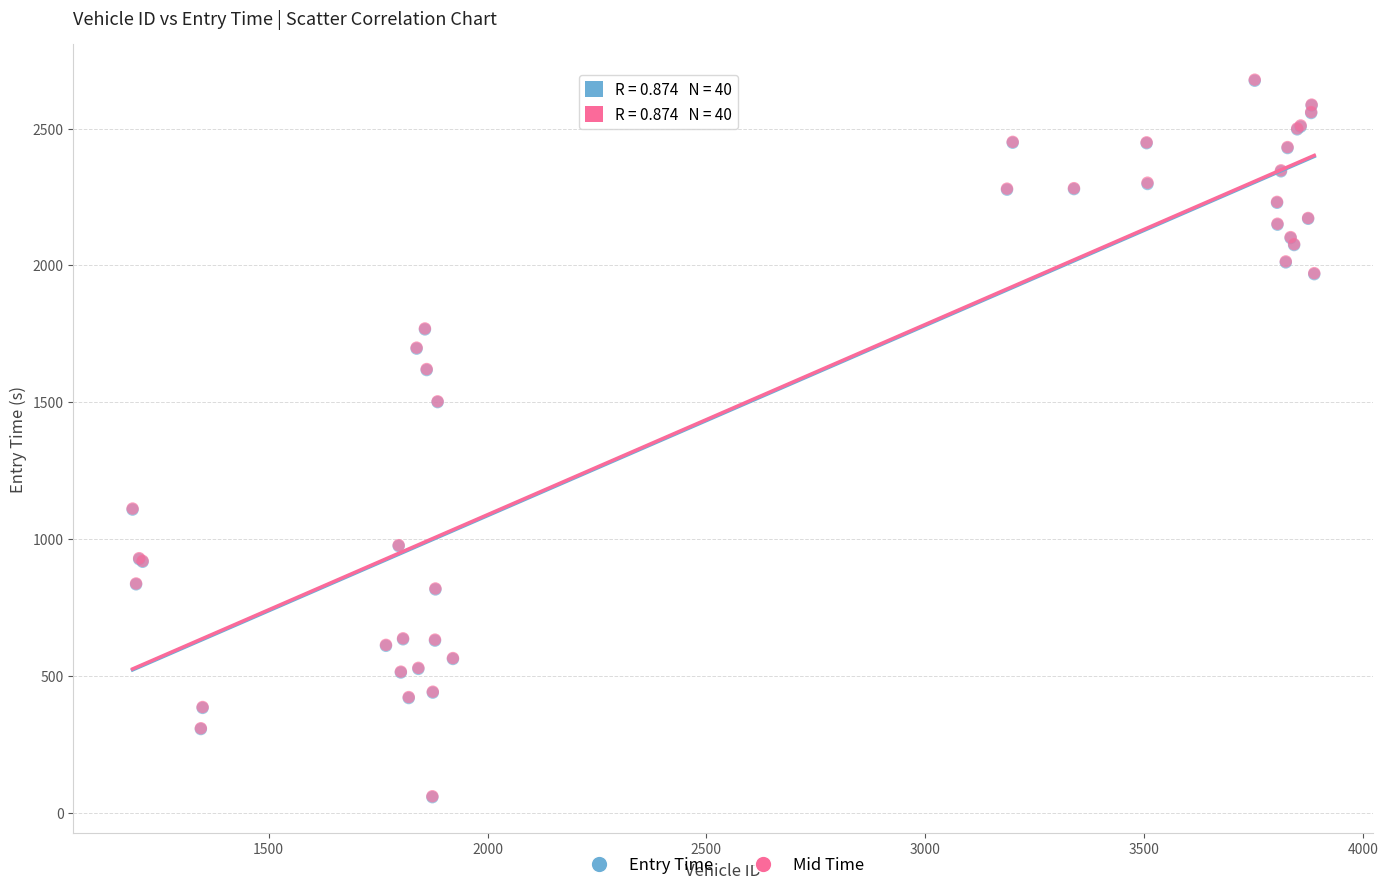

Which series has the widest spread of Y values?

Mid Time